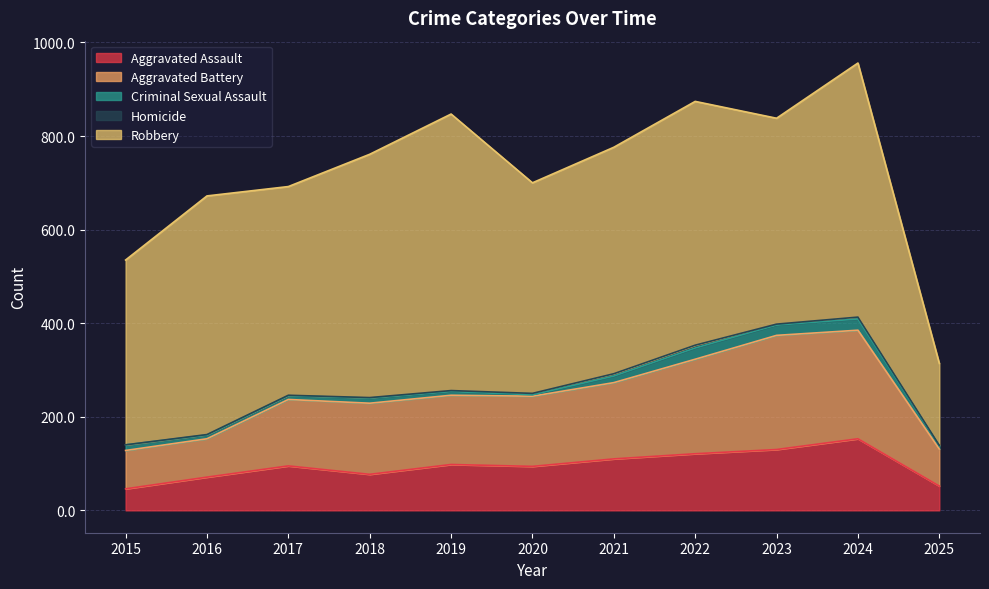

True or false: Robbery and Aggravated Battery cross at least once.

False